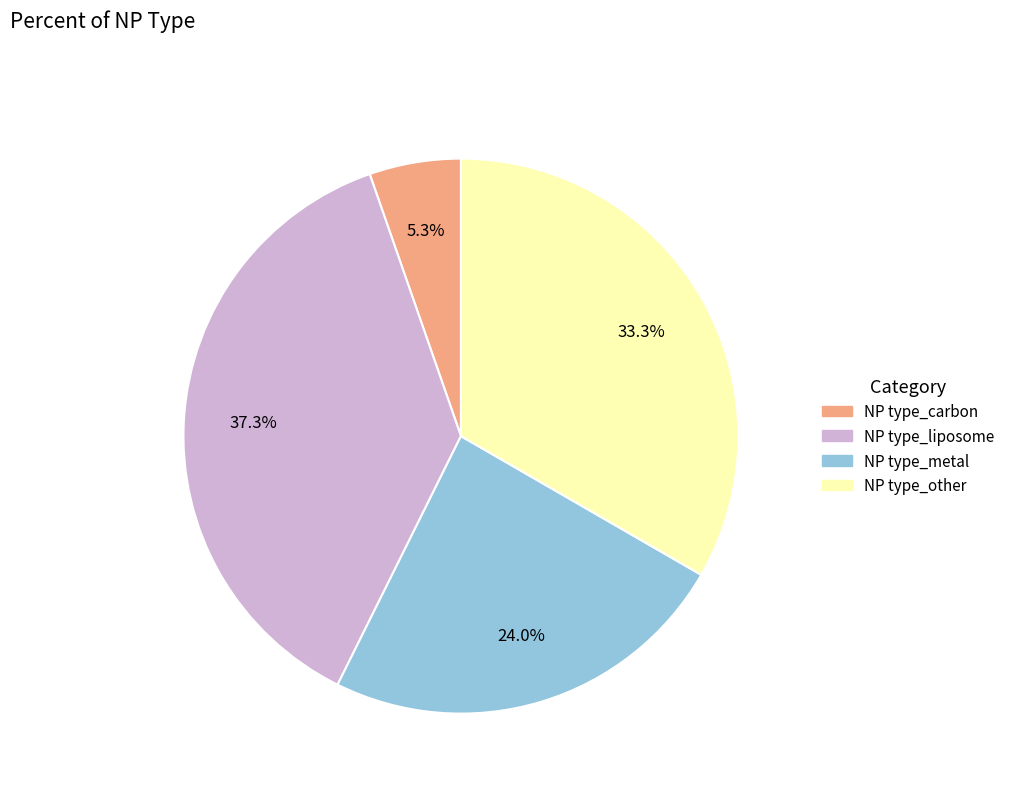

Is there a majority slice in this chart?

No